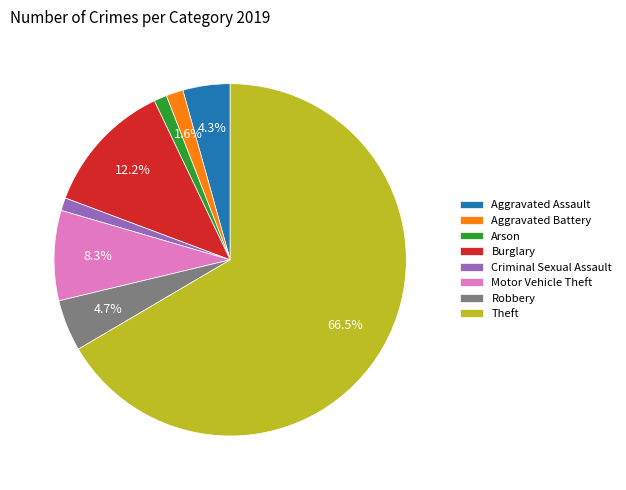

Count the number of slices in the pie.

8